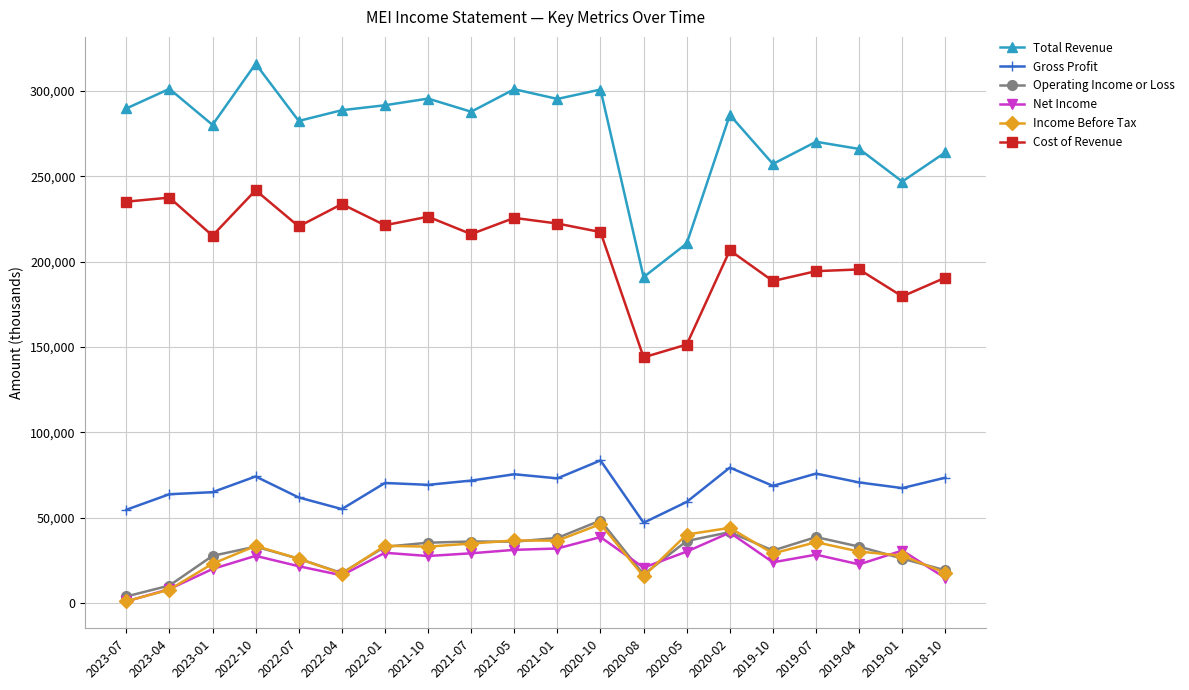

What position from the right is 2021-05?

11